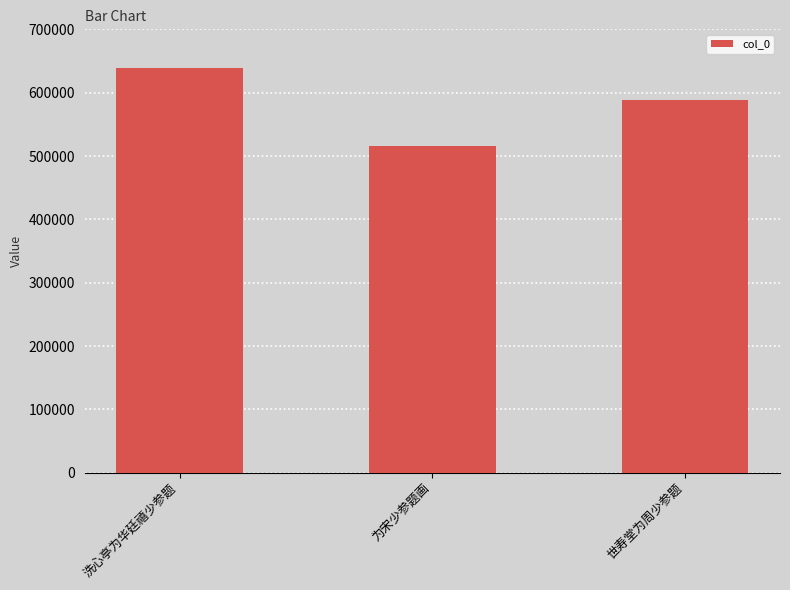

How many categories are shown in the chart?

3